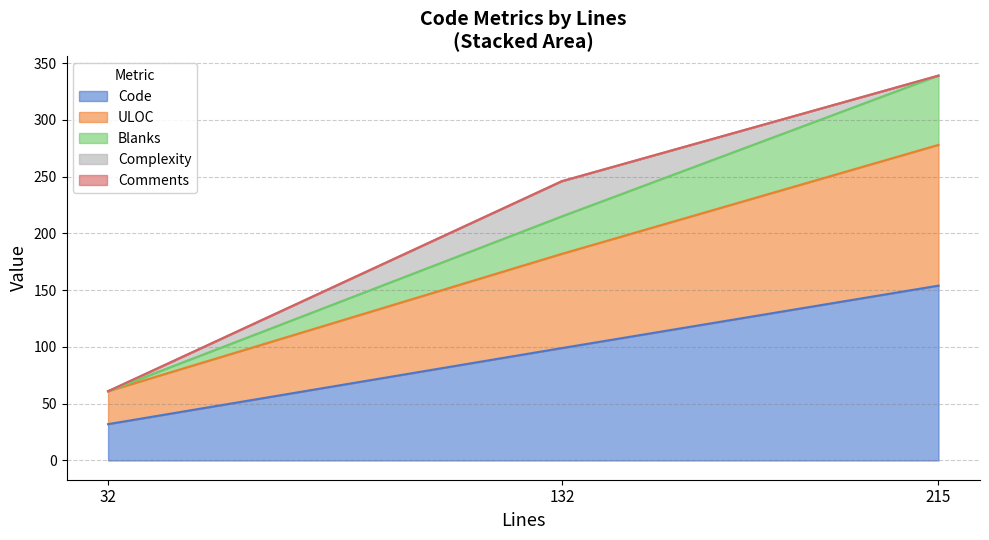

True or false: Code has a value of 99 at 132.

True